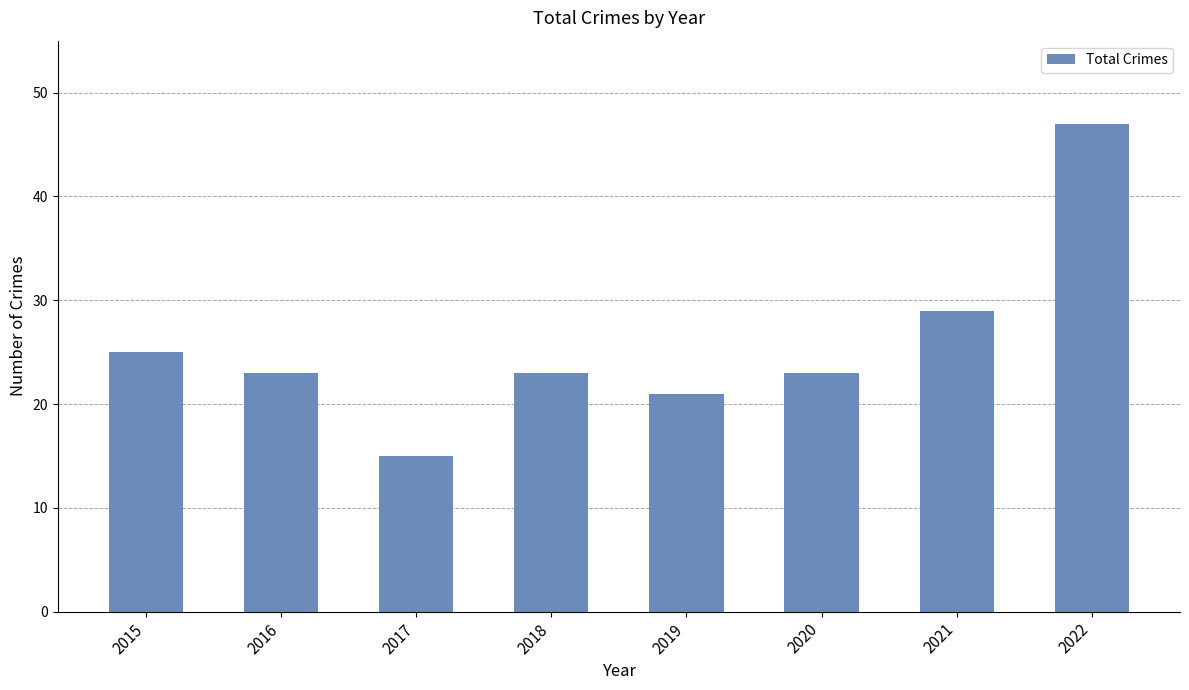

What is the approximate value at 2015?

25